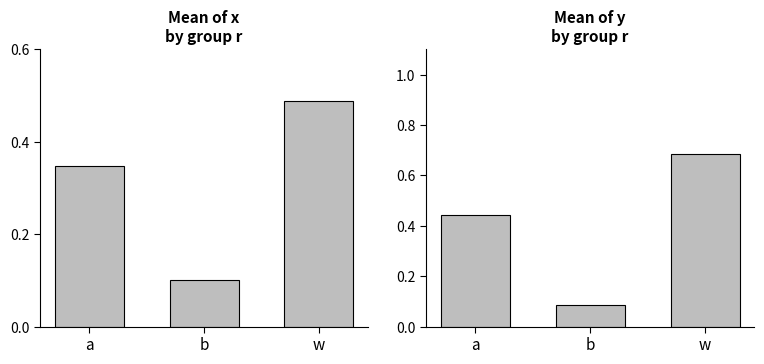

What are all the series names shown in the legend?

x, y